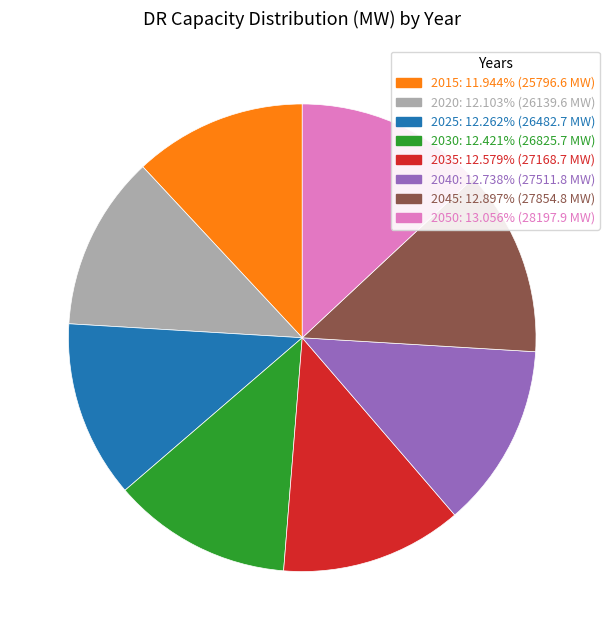

Is the sum of 2030 and 2025 greater than half?

No